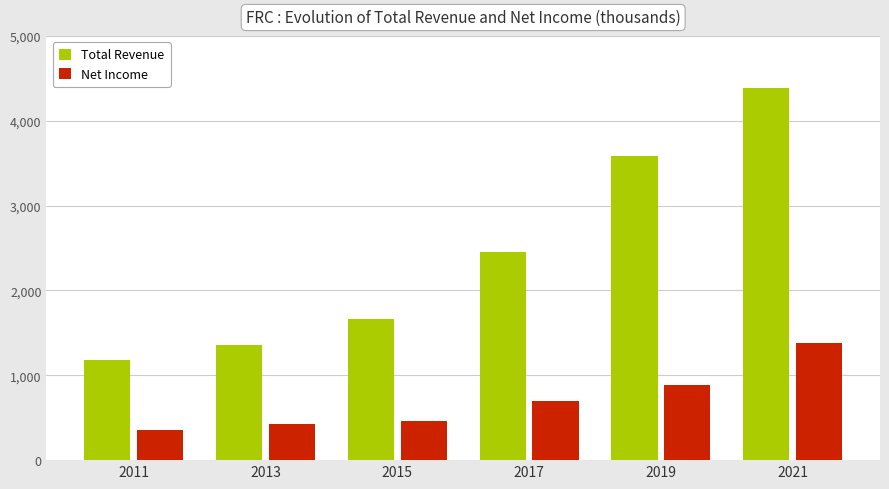

What are all the series names shown in the legend?

Total Revenue, Net Income